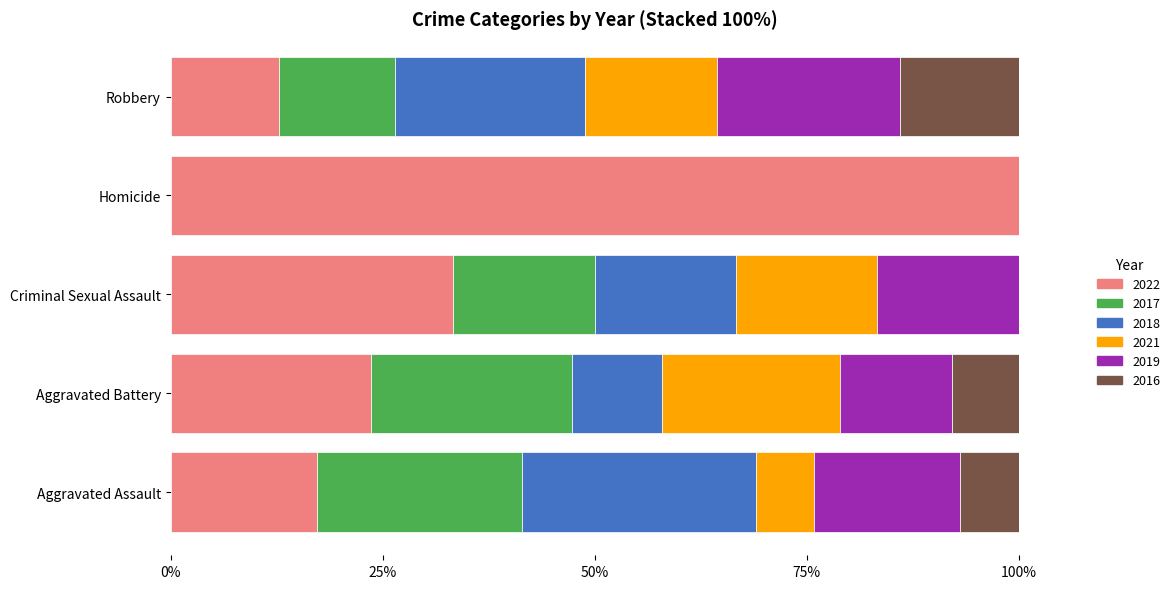

What is the total value across all series at Aggravated Battery?

100.0